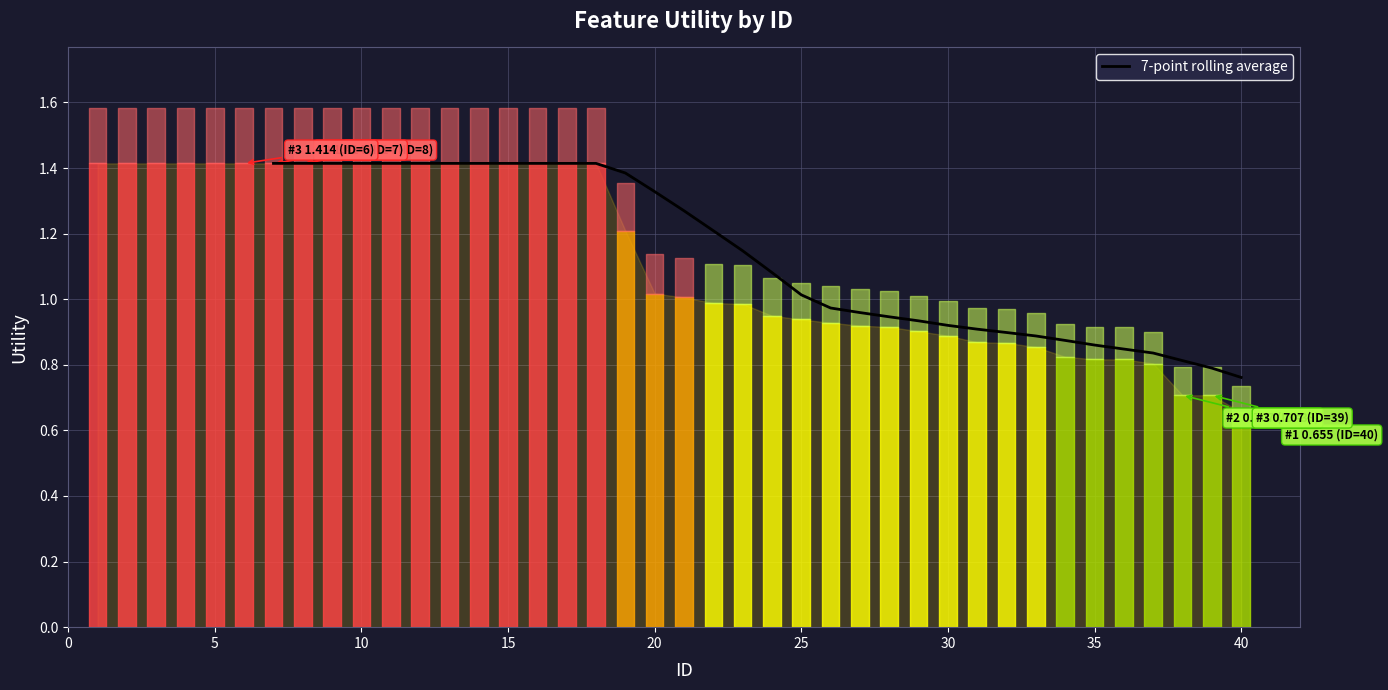

What is the average value?

1.1